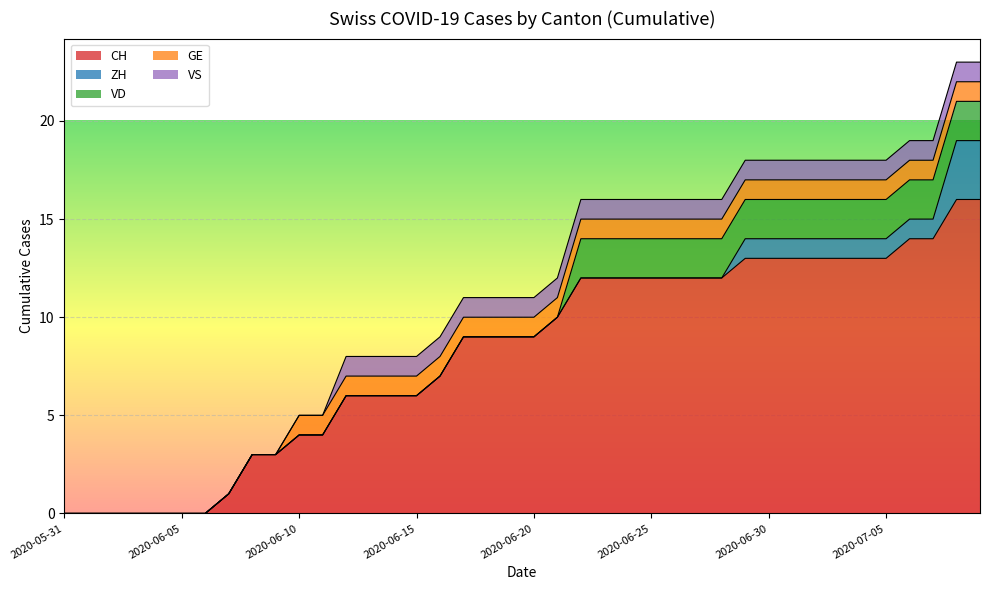

Which category has the lowest value in the VS series?

2020-05-31